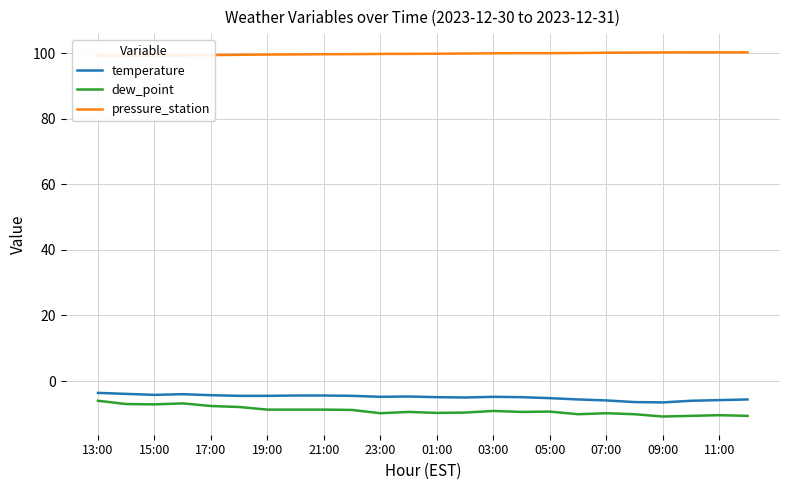

What is the average value of the pressure_station series?

99.8